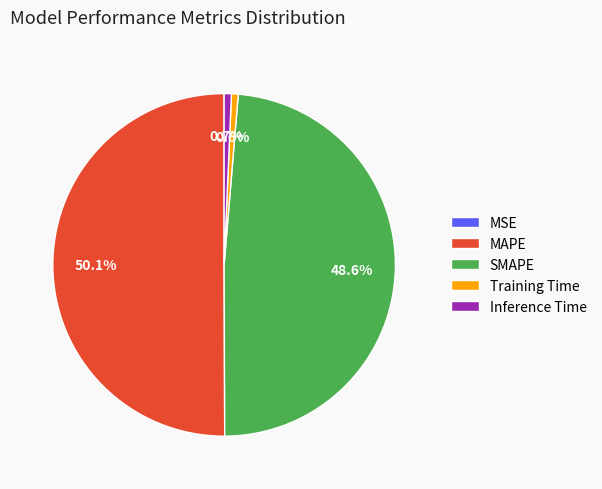

To the nearest percent, what is the combined percentage of Inference Time and SMAPE?

49%